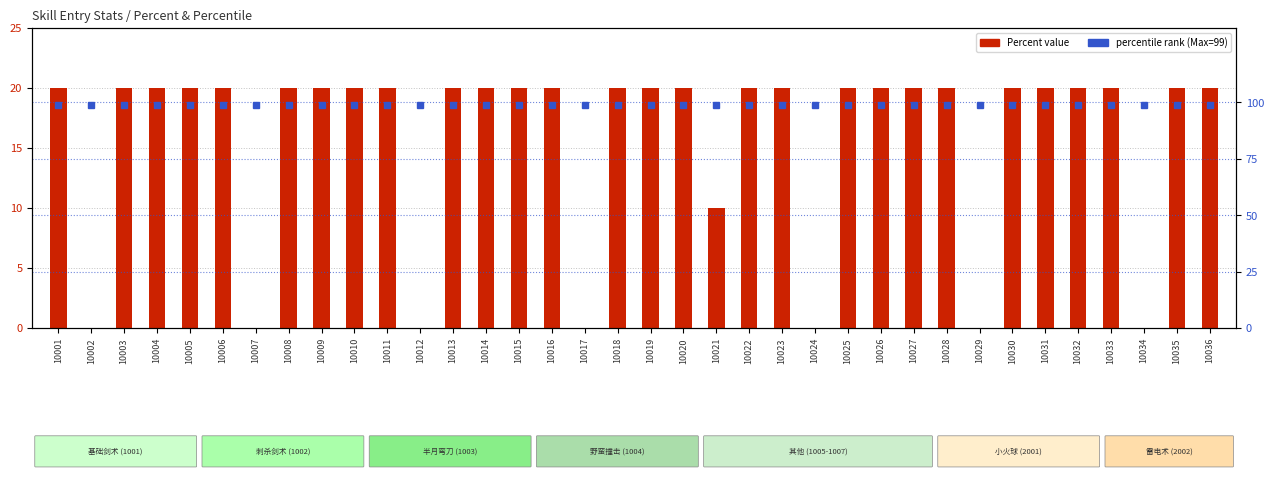

Which category has the highest value in the Percent series?

10001